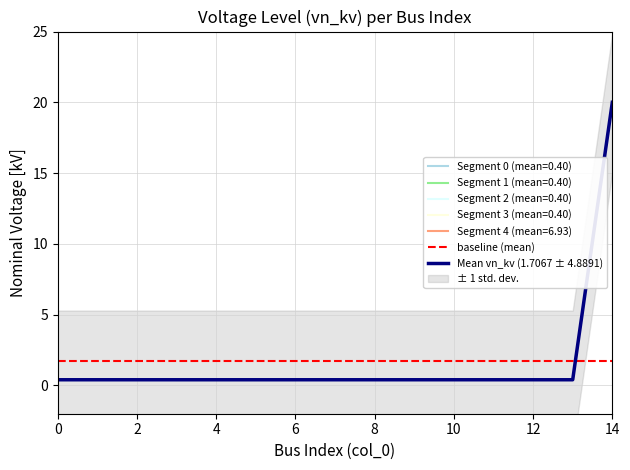

What is the value of the 9th point from the left?

0.4